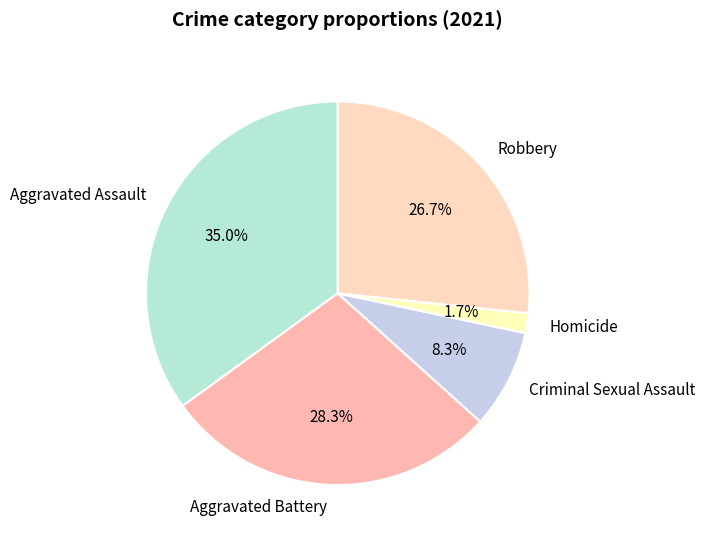

To the nearest percent, what is the average slice percentage?

20%